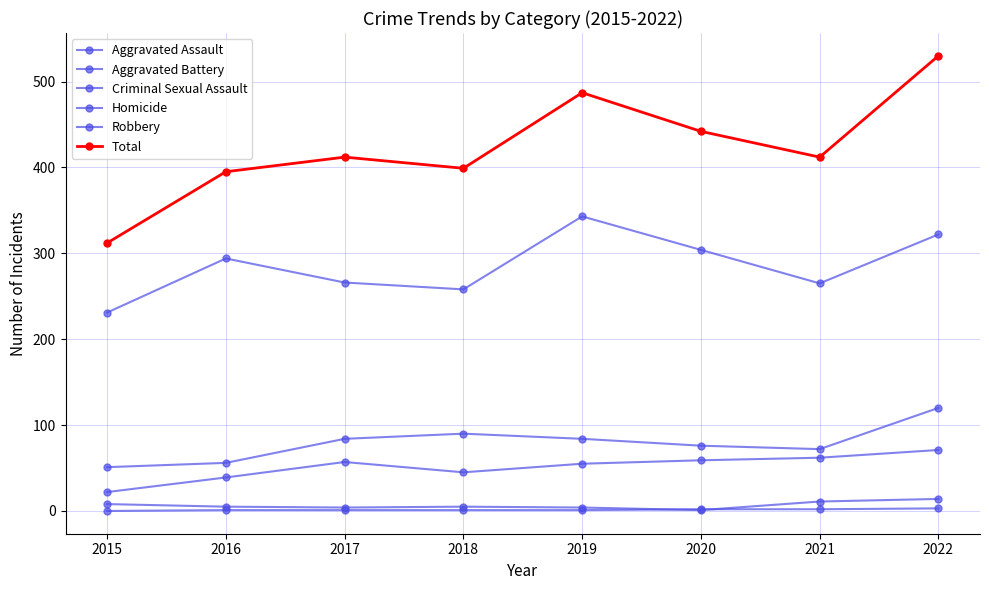

True or false: Aggravated Battery and Aggravated Assault intersect in this chart.

False